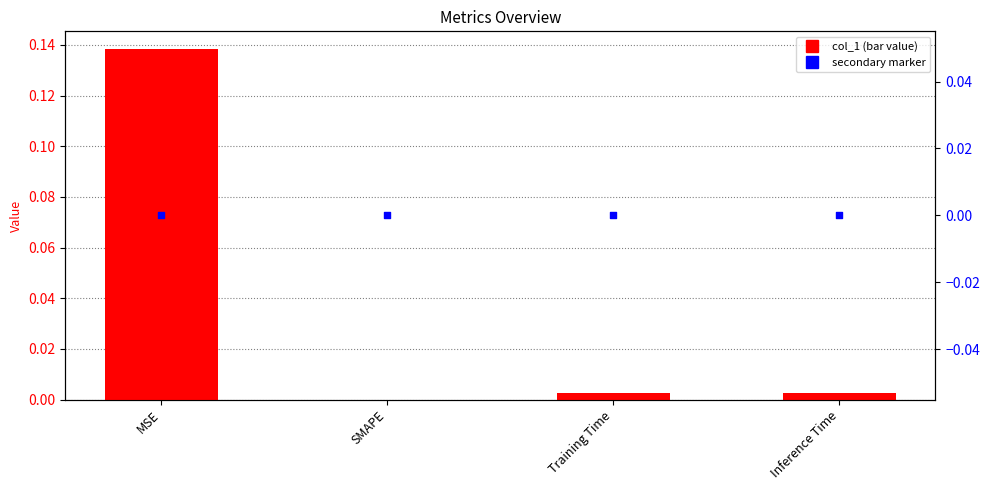

Which series has the largest Y range (max minus min)?

col_1